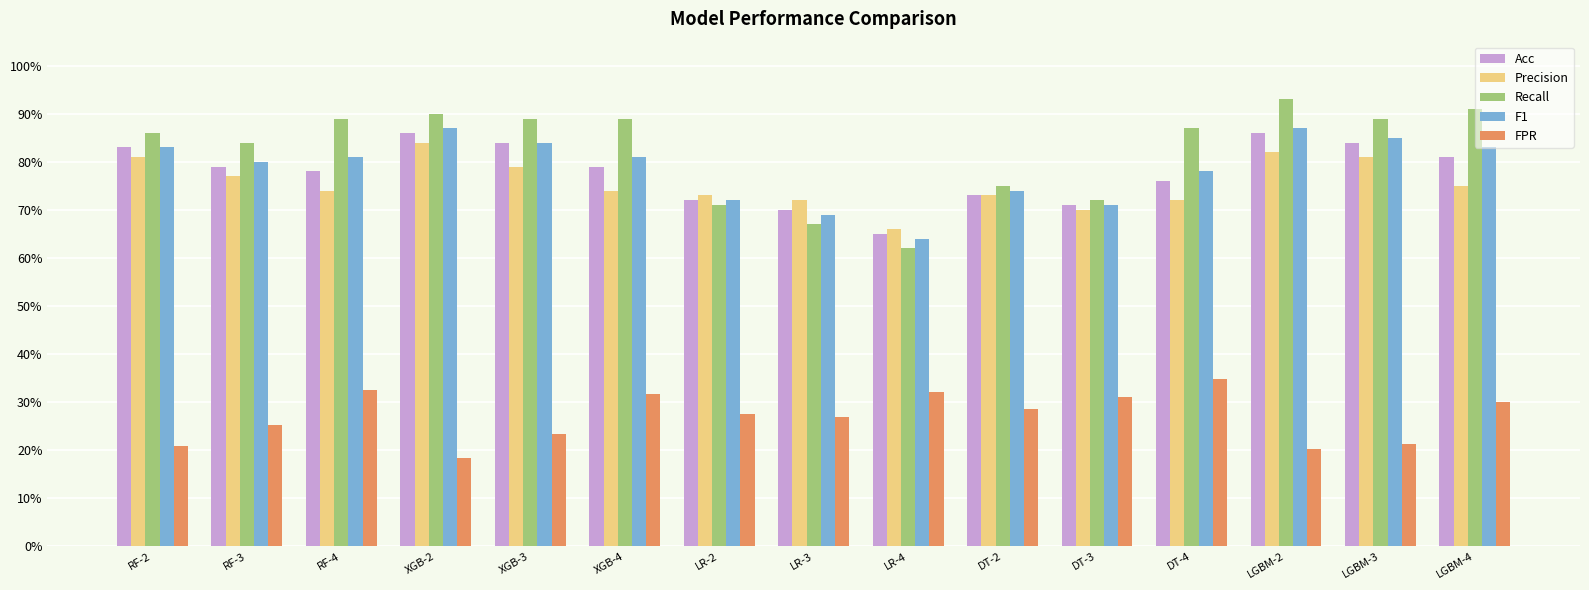

What is the spread (max minus min) of values at XGB-2?

0.7